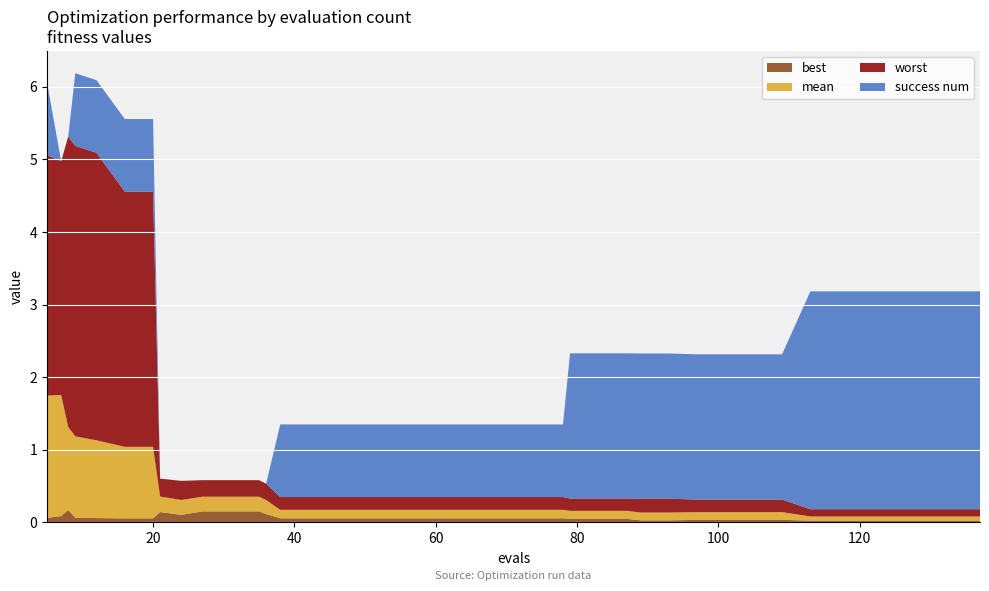

Reading right to left, extract all data points from this chart.

best: 0.0	0.0	0.0	0.0	0.0	0.0	0.0	0.0	0.0	0.0	0.0	0.0	0.0	0.0	0.0	0.0	0.1	0.1	0.1	0.1	0.1	0.1	0.1	0.1	0.1	0.1	0.1	0.1	0.2	0.2	0.2	0.1	0.1	0.1	0.1	0.1	0.1	0.2	0.1	0.1
mean: 0.1	0.1	0.1	0.1	0.1	0.1	0.1	0.1	0.1	0.1	0.1	0.1	0.1	0.1	0.1	0.1	0.1	0.1	0.1	0.1	0.1	0.1	0.1	0.1	0.1	0.1	0.1	0.2	0.2	0.2	0.2	0.2	0.2	1.0	1.0	1.1	1.1	1.1	1.7	1.7
worst: 0.1	0.1	0.1	0.1	0.1	0.1	0.1	0.2	0.2	0.2	0.2	0.2	0.2	0.2	0.2	0.2	0.2	0.2	0.2	0.2	0.2	0.2	0.2	0.2	0.2	0.2	0.2	0.2	0.2	0.2	0.2	0.3	0.2	3.5	3.5	4.0	4.0	4.0	3.2	3.3
success num: 3.0	3.0	3.0	3.0	3.0	3.0	3.0	2.0	2.0	2.0	2.0	2.0	2.0	2.0	2.0	2.0	1.0	1.0	1.0	1.0	1.0	1.0	1.0	1.0	1.0	1.0	1.0	0.0	0.0	0.0	0.0	0.0	0.0	1.0	1.0	1.0	1.0	0.0	0.0	1.0